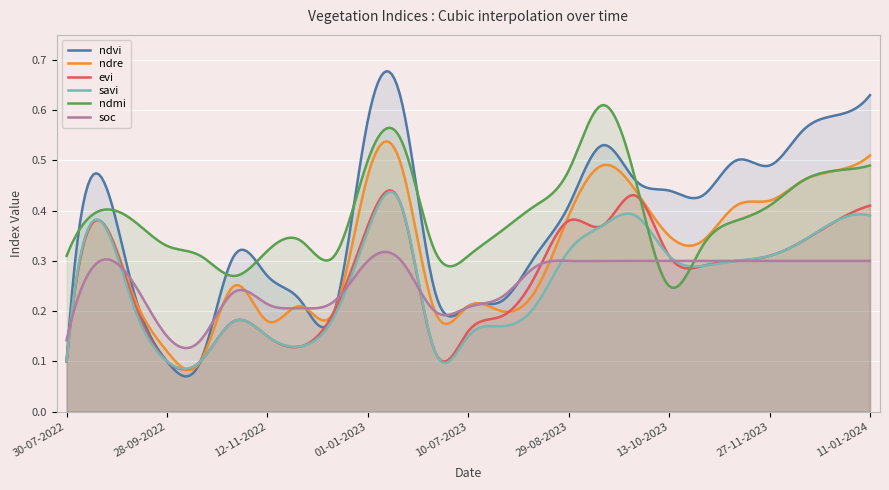

What is the difference between the highest and lowest values at 24-08-2022?

0.2